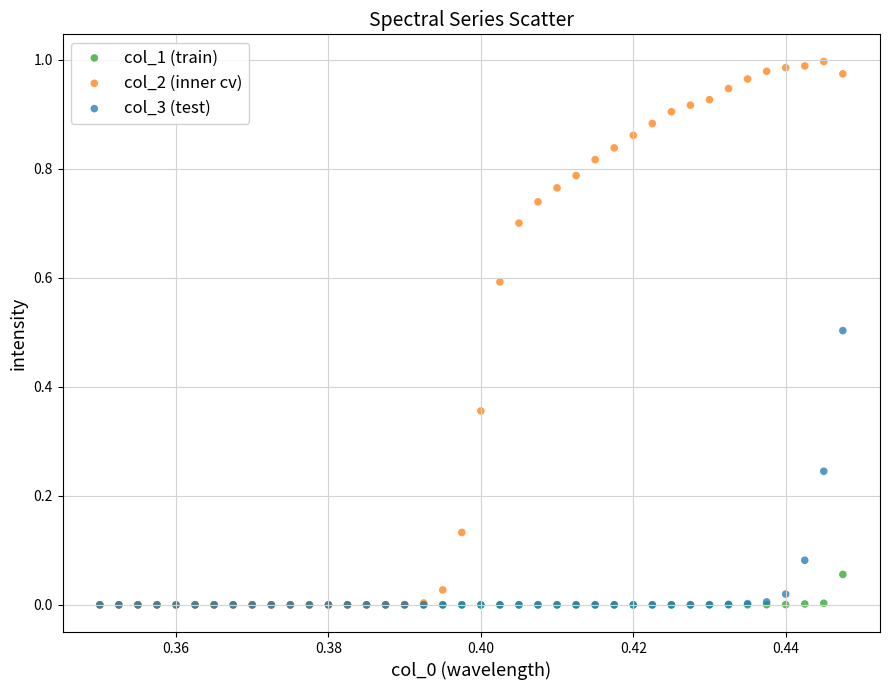

Which series has the widest spread of Y values?

col_2 (inner cv)